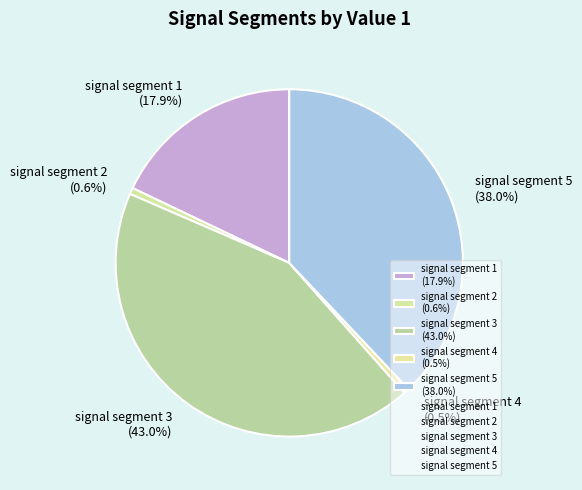

Which has a higher value, signal segment 4 (0.5%) or signal segment 1 (17.9%)?

signal segment 1 (17.9%)